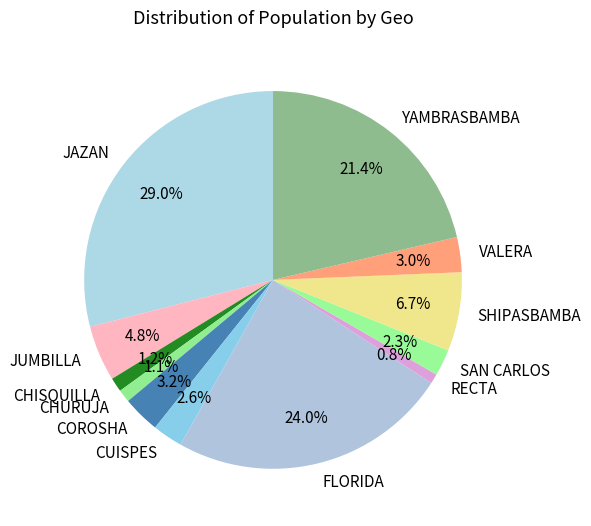

To the nearest percent, what percentage of the pie is RECTA?

1%